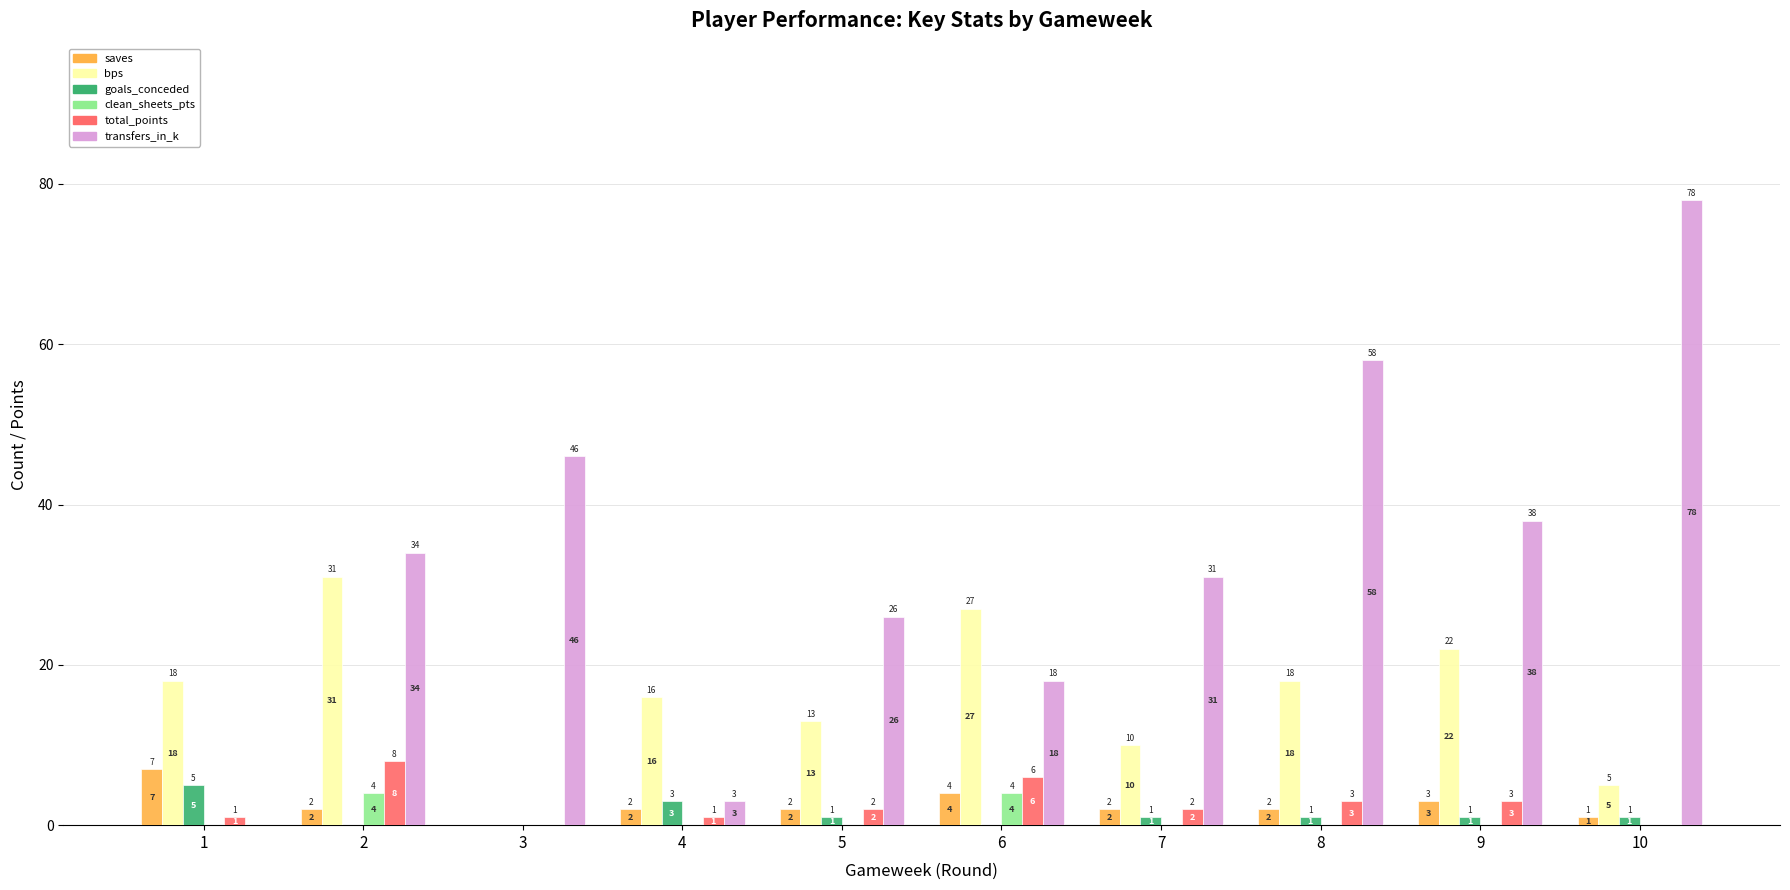

How many groups of bars are there?

10